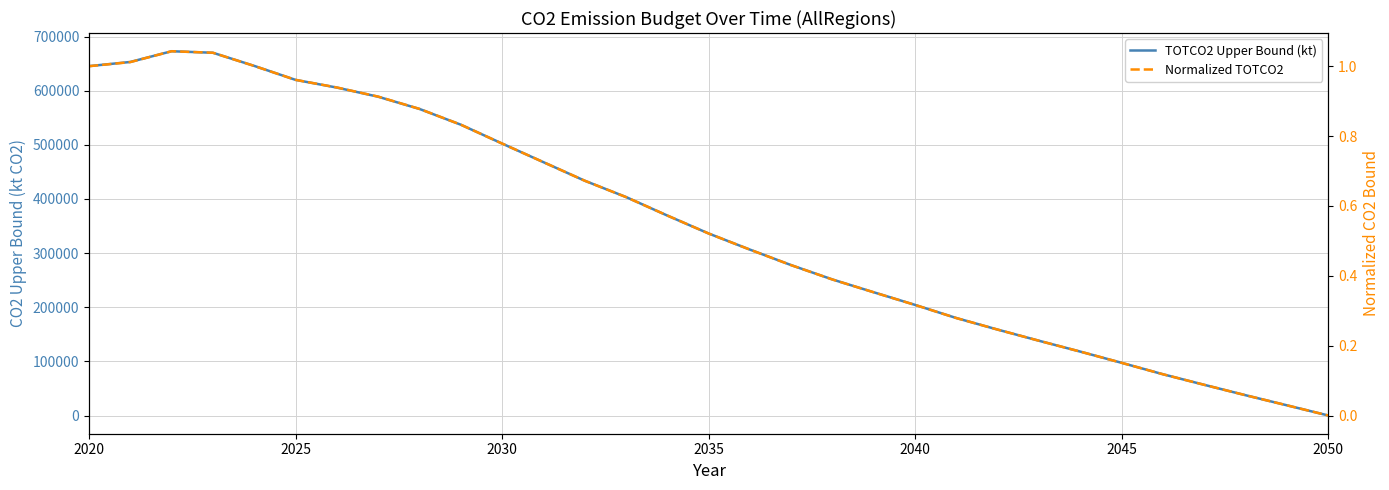

How many data points does each series have?

31